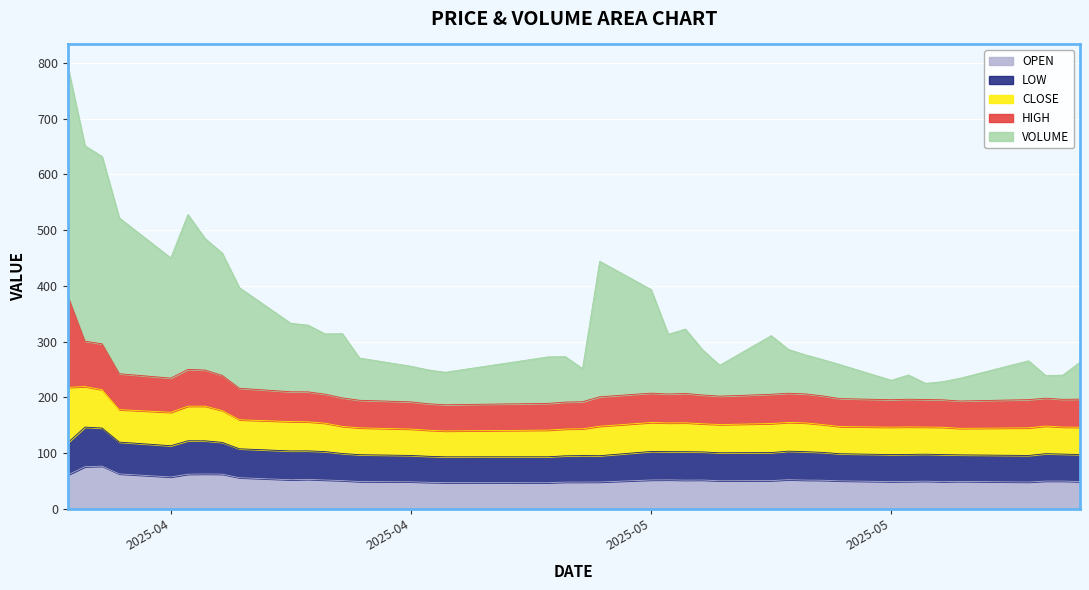

At which label does close reach its minimum?

2025-04-30